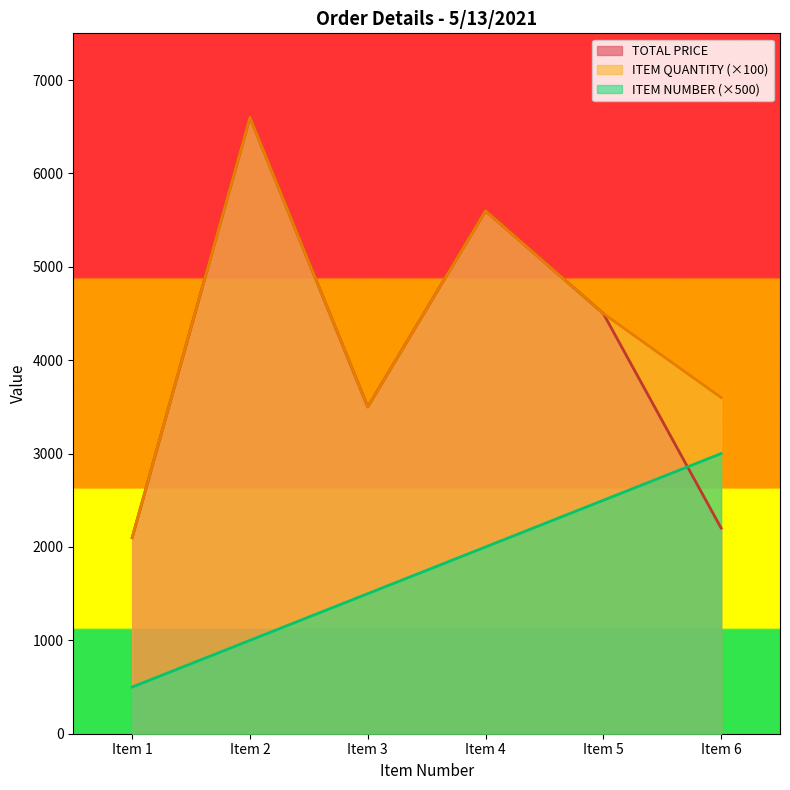

Reading left to right, list all the values displayed in this chart.

TOTAL PRICE: Item 1=2100.0	Item 2=6600.0	Item 3=3500.0	Item 4=5600.0	Item 5=4500.0	Item 6=2202.5
ITEM QUANTITY: Item 1=2100.0	Item 2=6600.0	Item 3=3500.0	Item 4=5600.0	Item 5=4500.0	Item 6=3600.0
ITEM NUMBER: Item 1=500.0	Item 2=1000.0	Item 3=1500.0	Item 4=2000.0	Item 5=2500.0	Item 6=3000.0